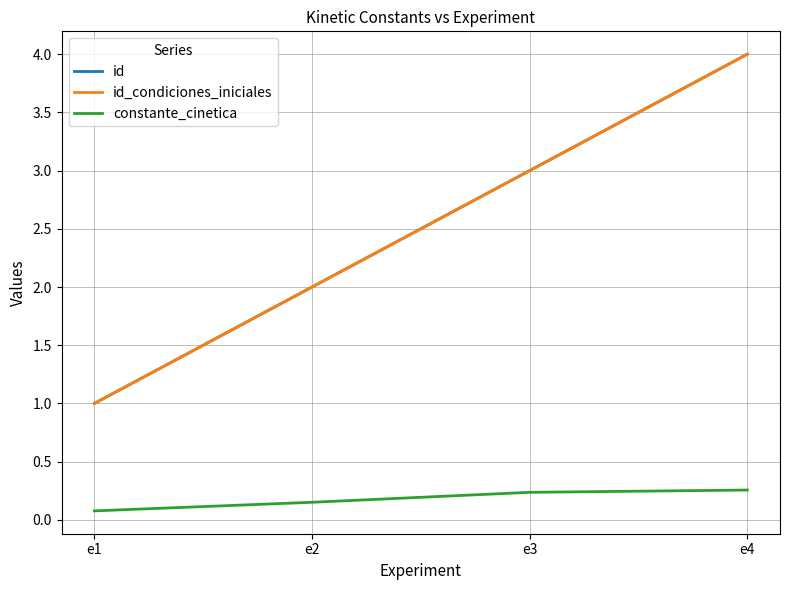

What is the difference between the highest and lowest values at e1?

0.9